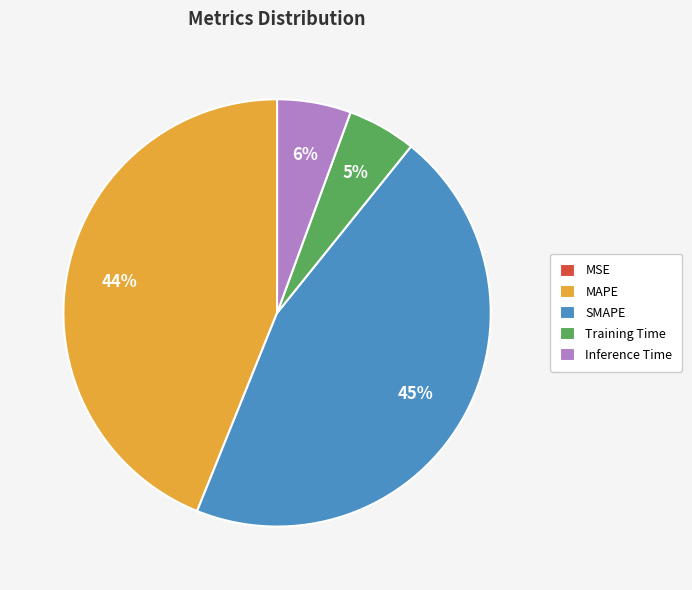

Does Inference Time represent more than half of the total?

No